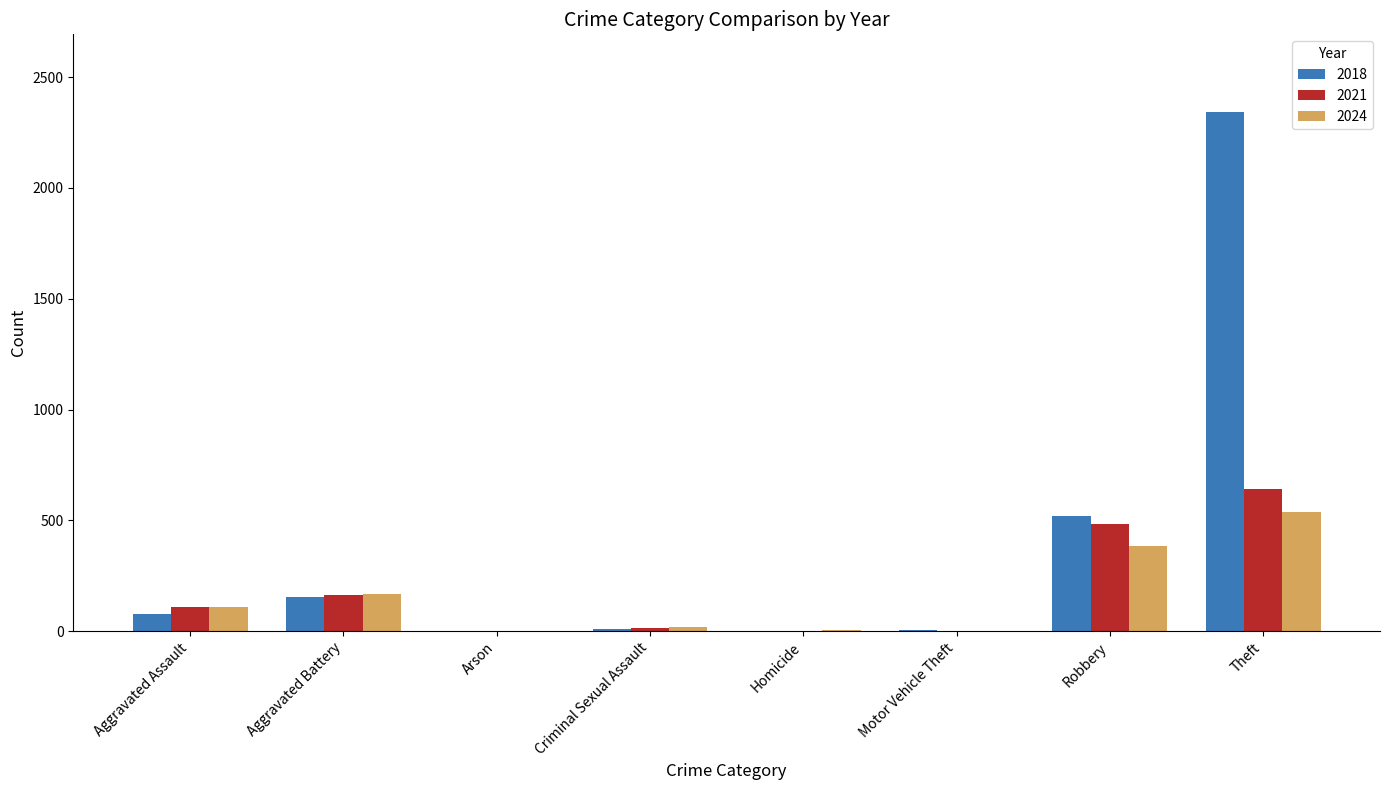

At which label does 2018 reach its peak?

Theft